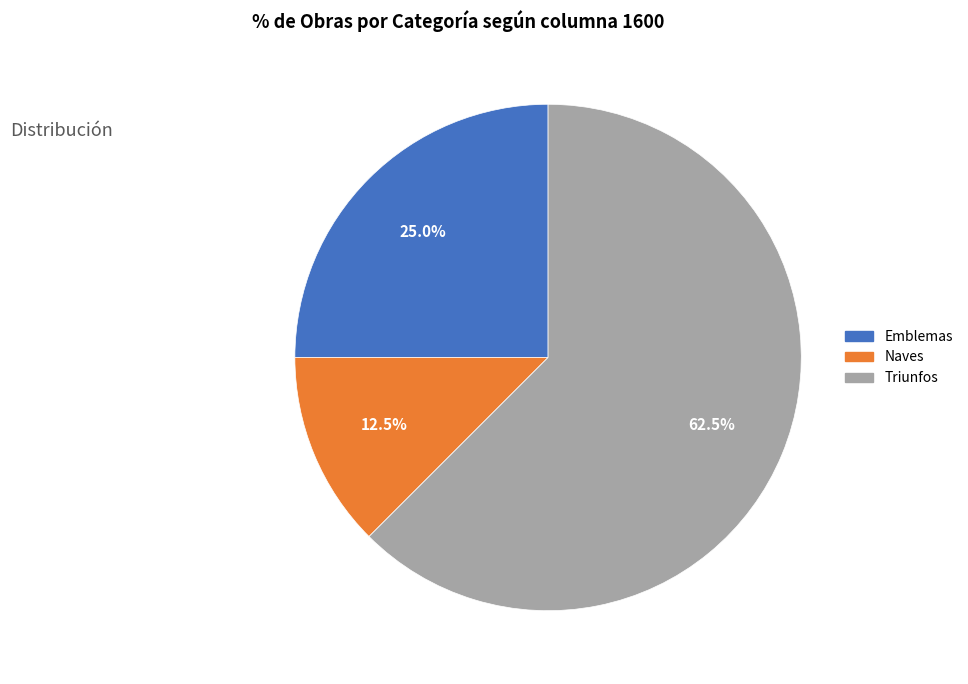

What is the smallest slice in the pie chart?

Naves